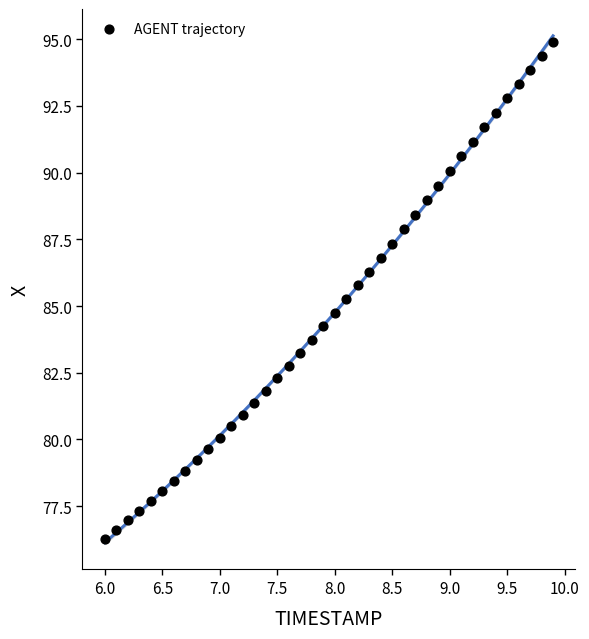

What is the range of Y values (max minus min)?

18.6